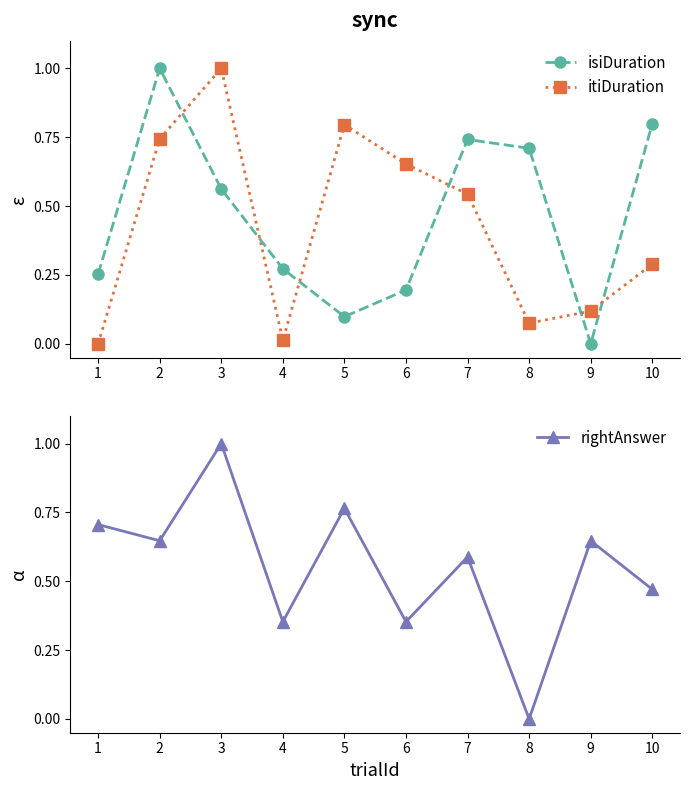

True or false: rightAnswer and itiDuration cross at least once.

True